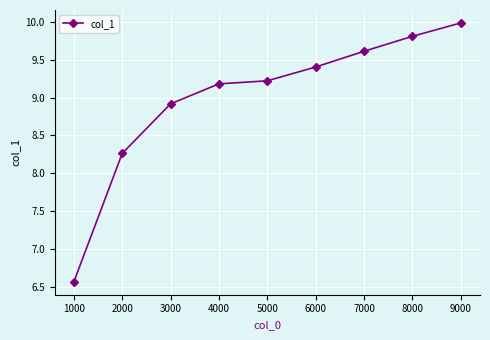

What is the difference between the maximum and minimum values?

3.4